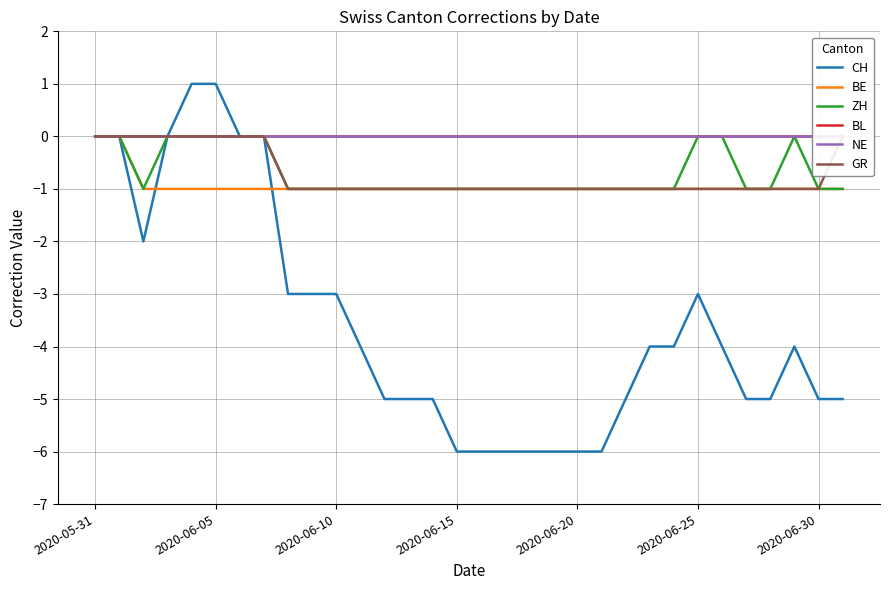

What is the value of the BE point at the 3rd from the left?

-1